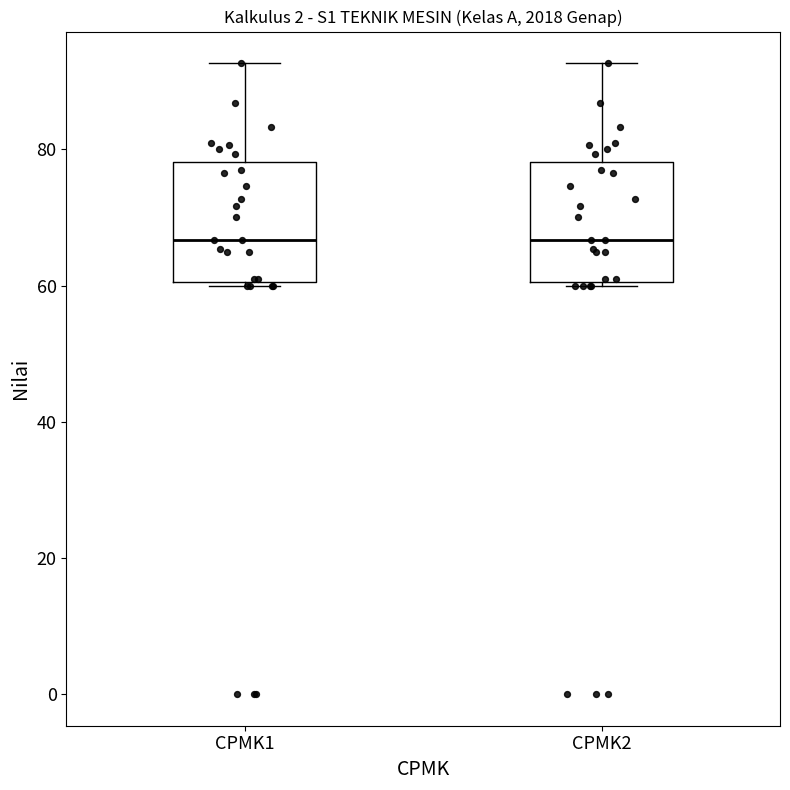

Where does the median line of the box for CPMK2 sit on the y-axis? The values are not printed on the chart, so give them approximately, as read against the axis.

66